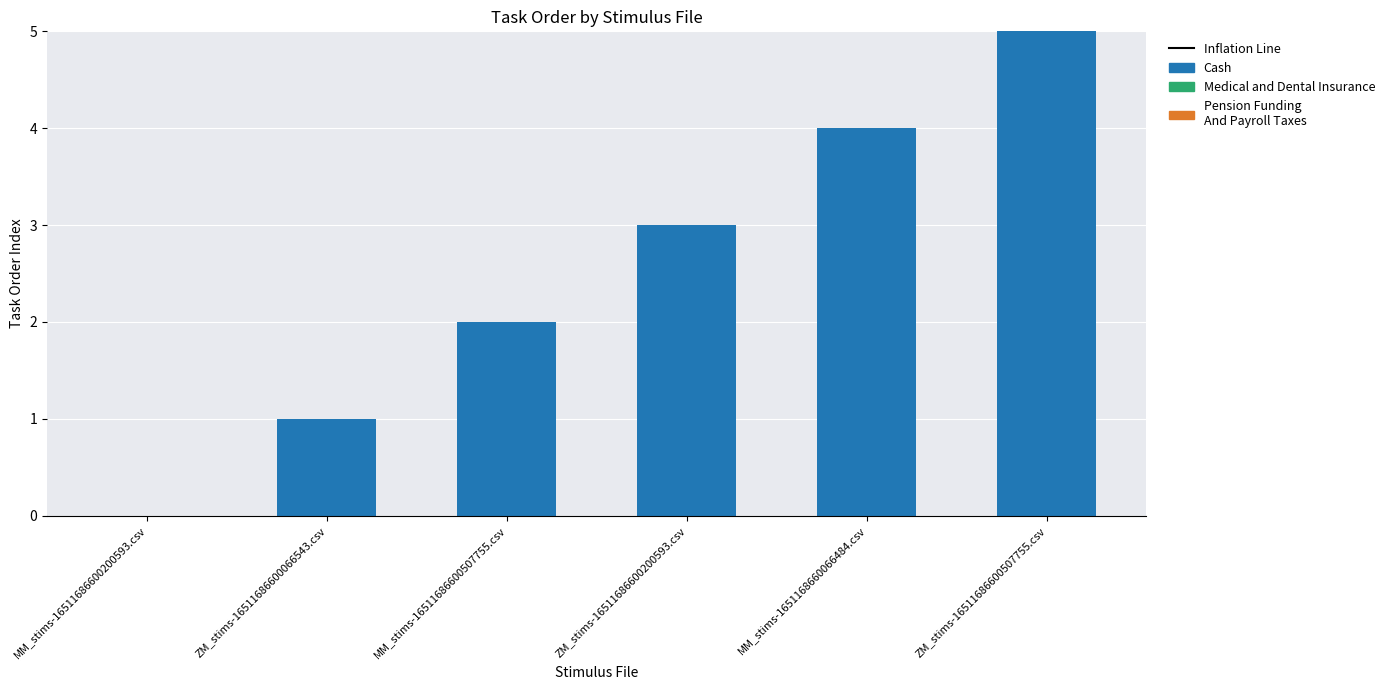

What is the change in value from MM_stims-16511686600200593.csv to ZM_stims-16511686600507755.csv?

+5